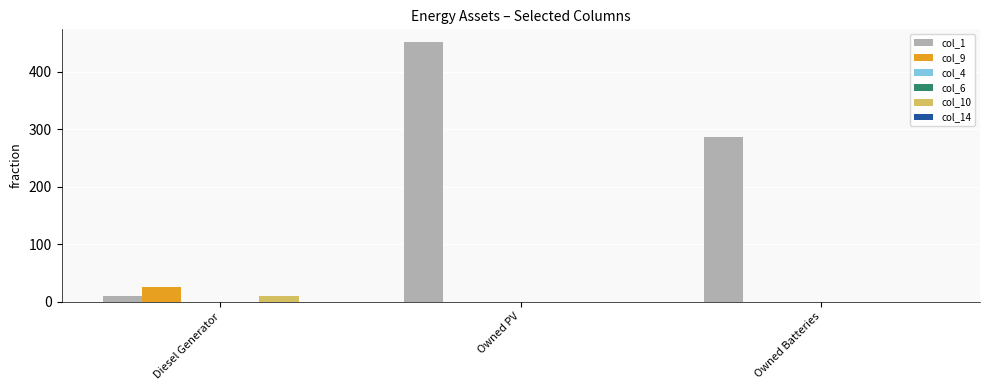

What is the difference between the maximum and minimum values in the col_9 series?

25